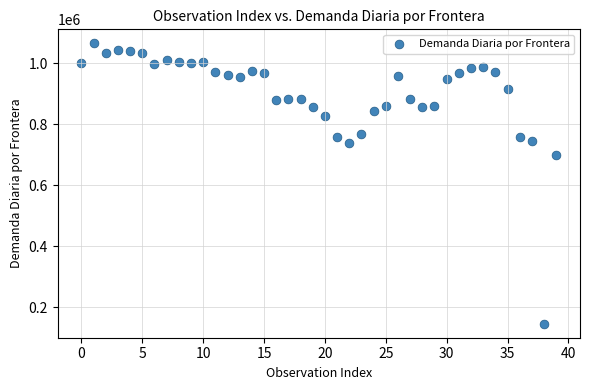

What Y value in the scatter plot is closest to 605775?

700390.5